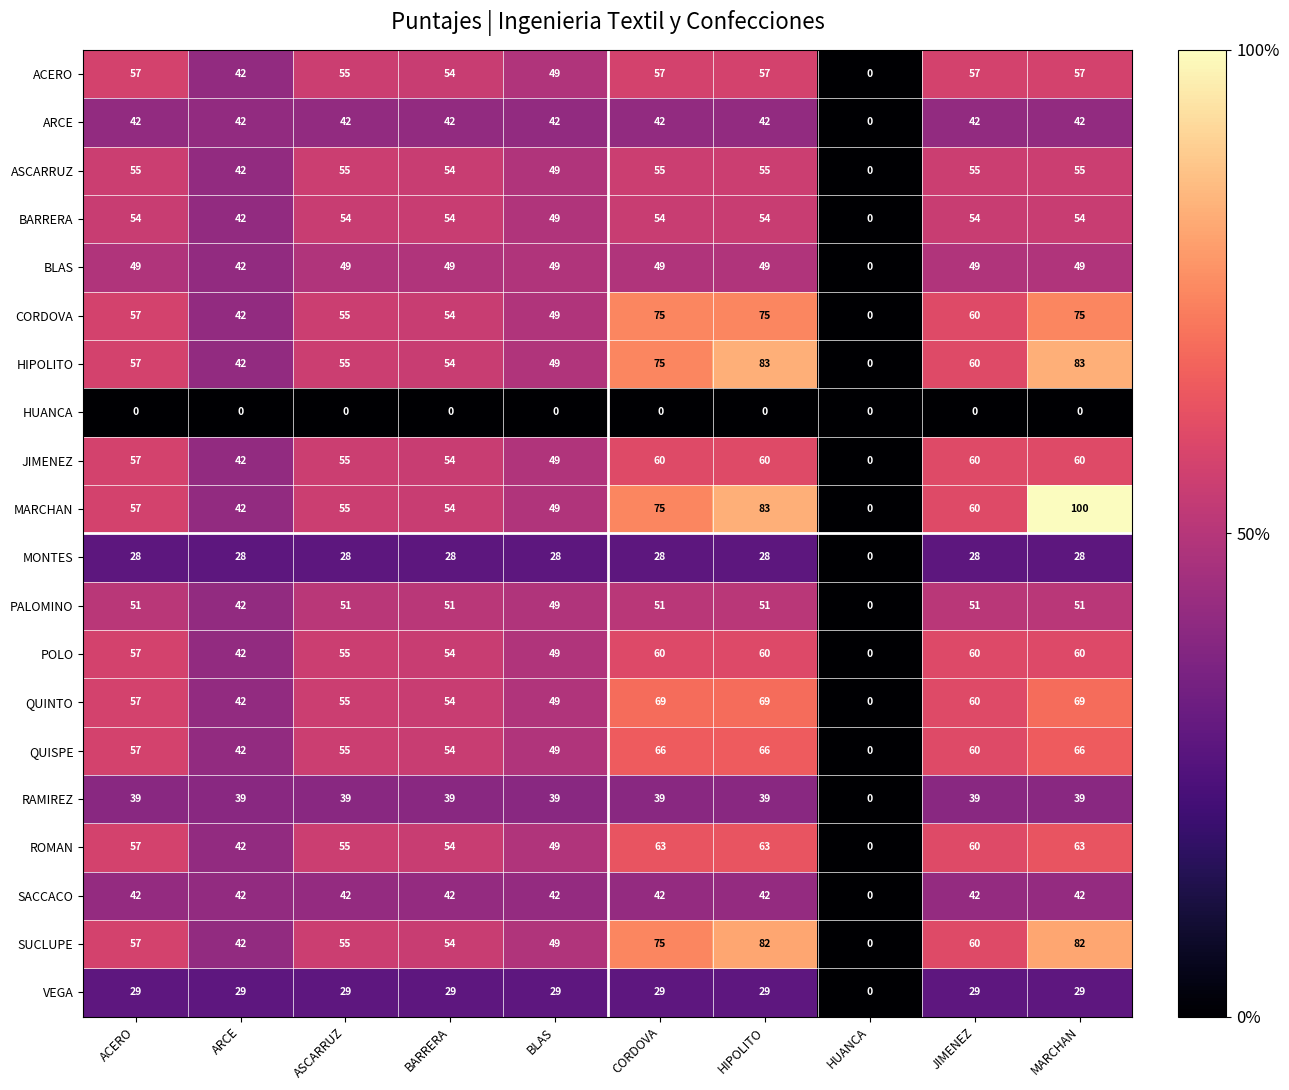

Where is QUISPE nearest to the value 33?

ARCE